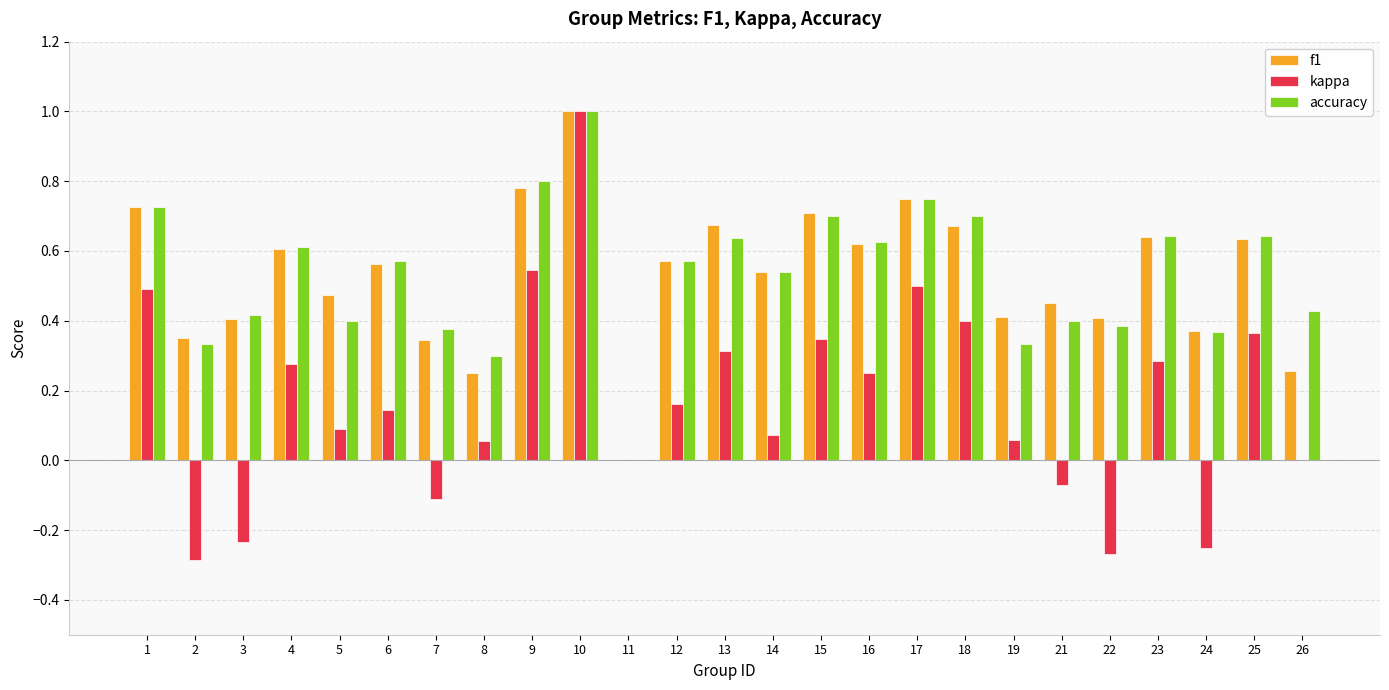

At which category is the sum across all series the highest?

10